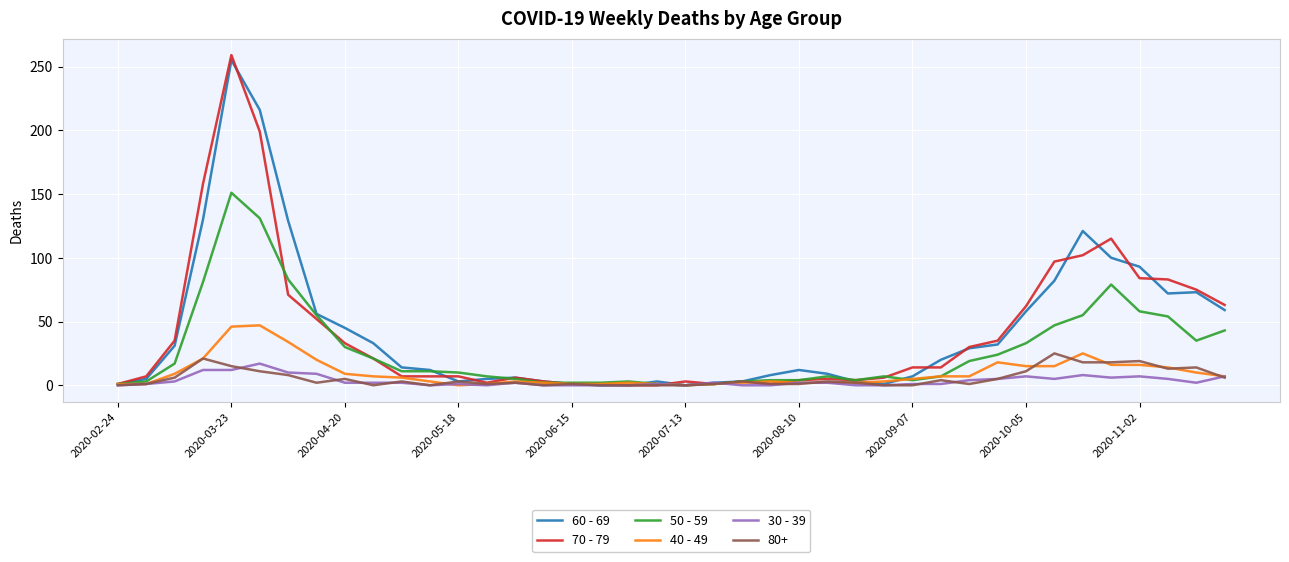

How many values in the 60 - 69 series are below 14?

20